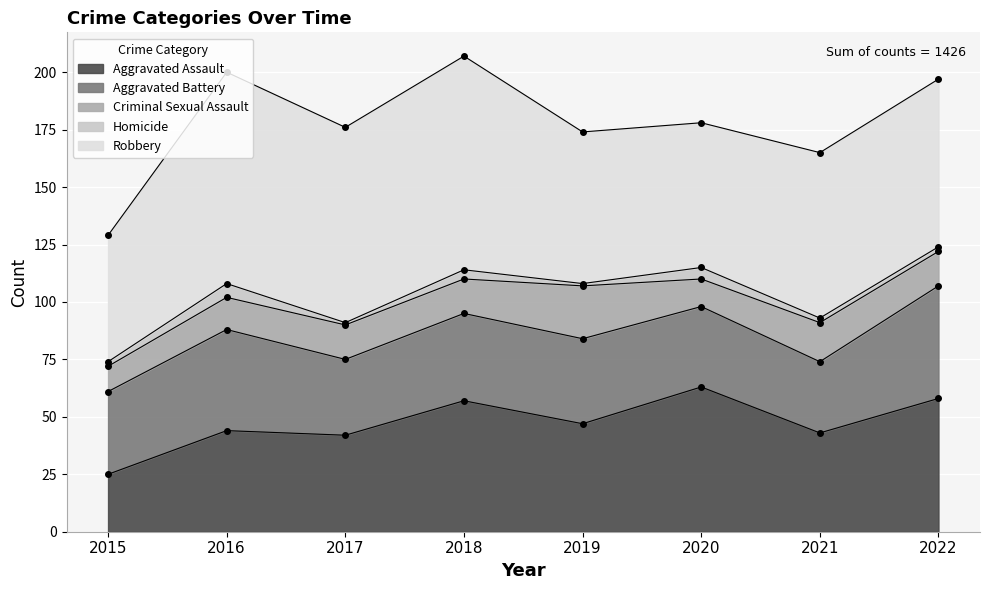

What is the greatest value displayed?

93